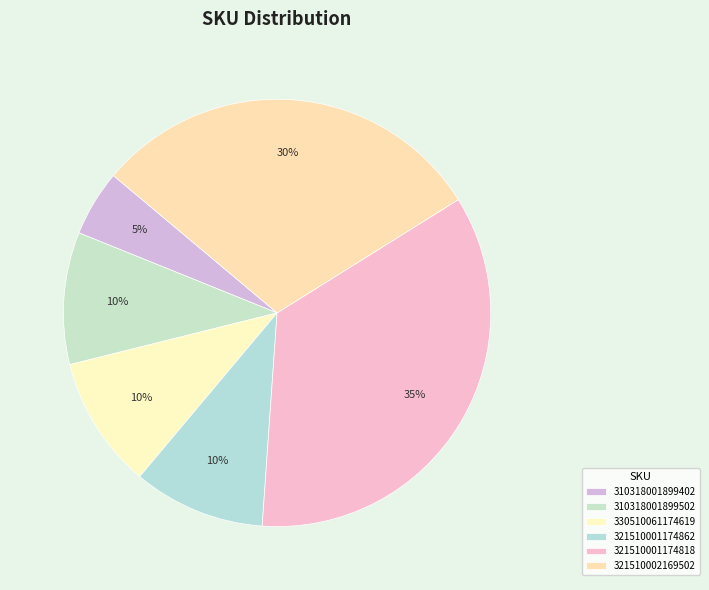

To the nearest percent, what is the difference between the largest and smallest slice percentages?

30%